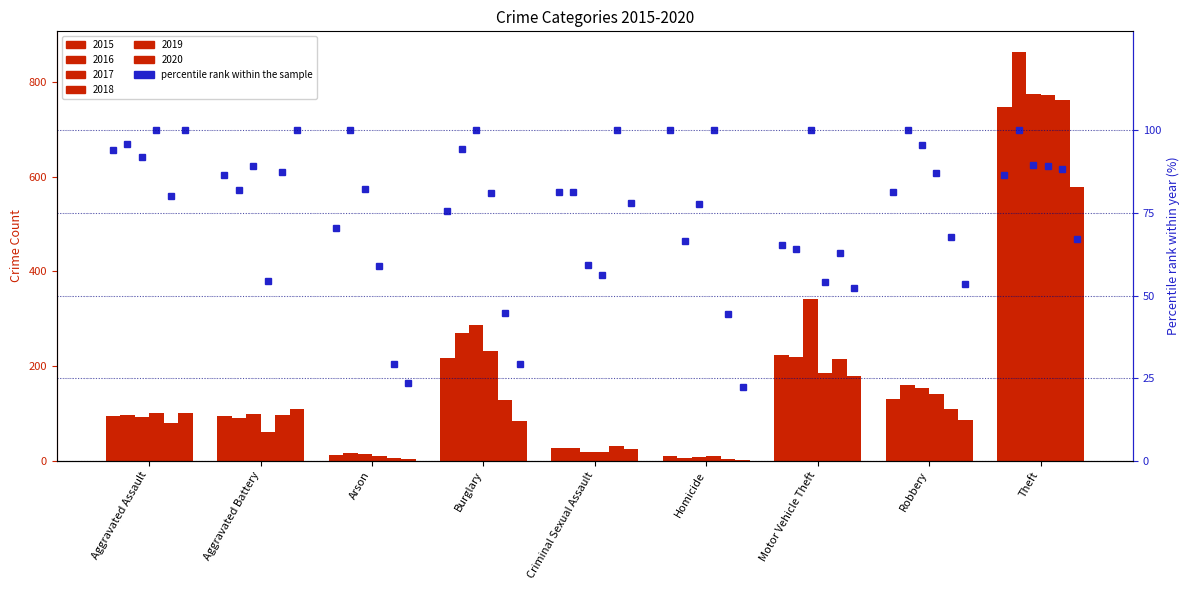

True or false: 2018 has a value of 4 at Homicide.

False